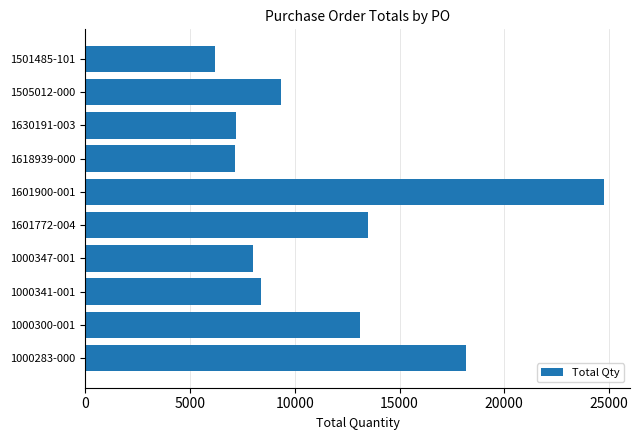

Does the chart contain any negative values?

No